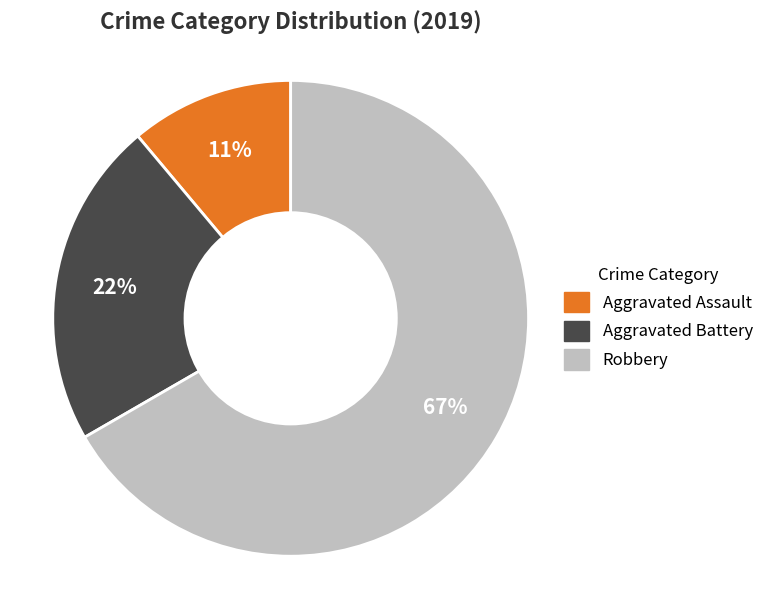

True or false: Robbery accounts for 67% of the total.

True